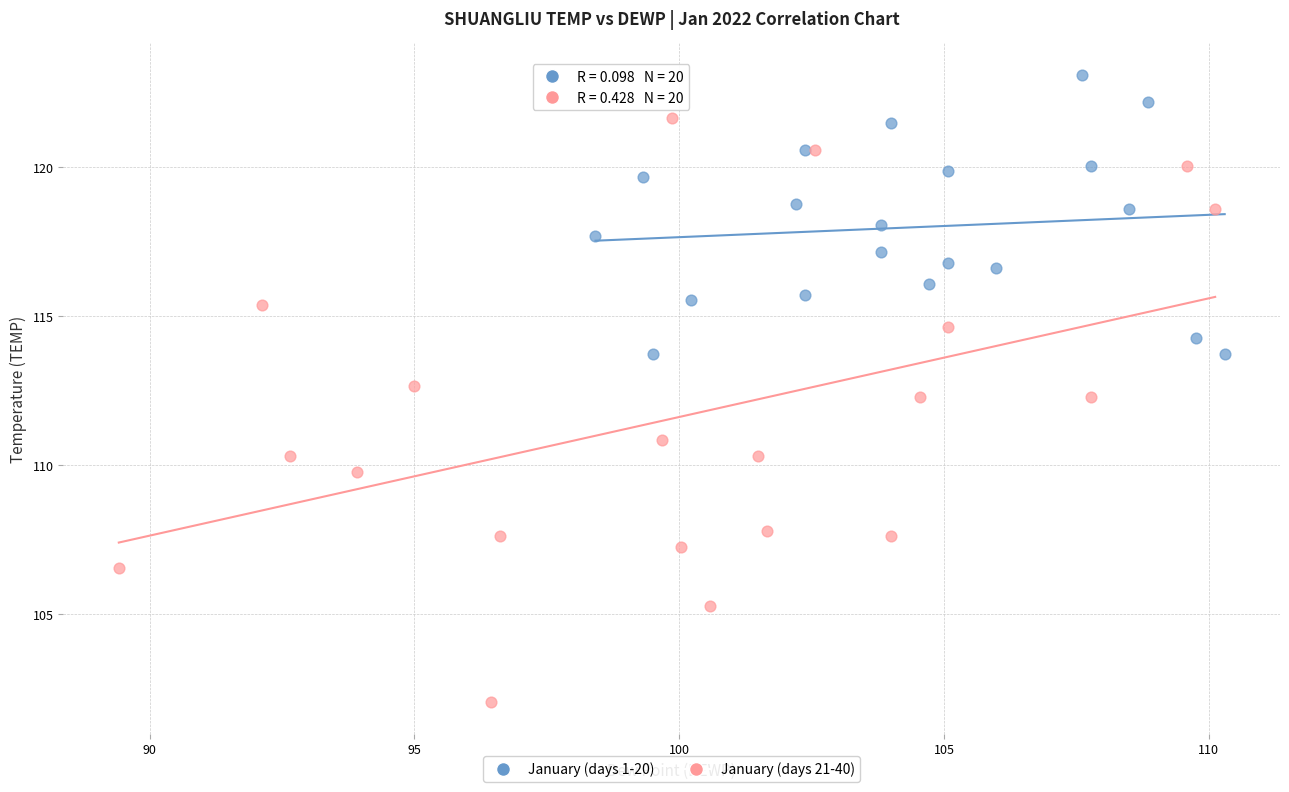

Which series has the largest Y range (max minus min)?

January (days 21-40)